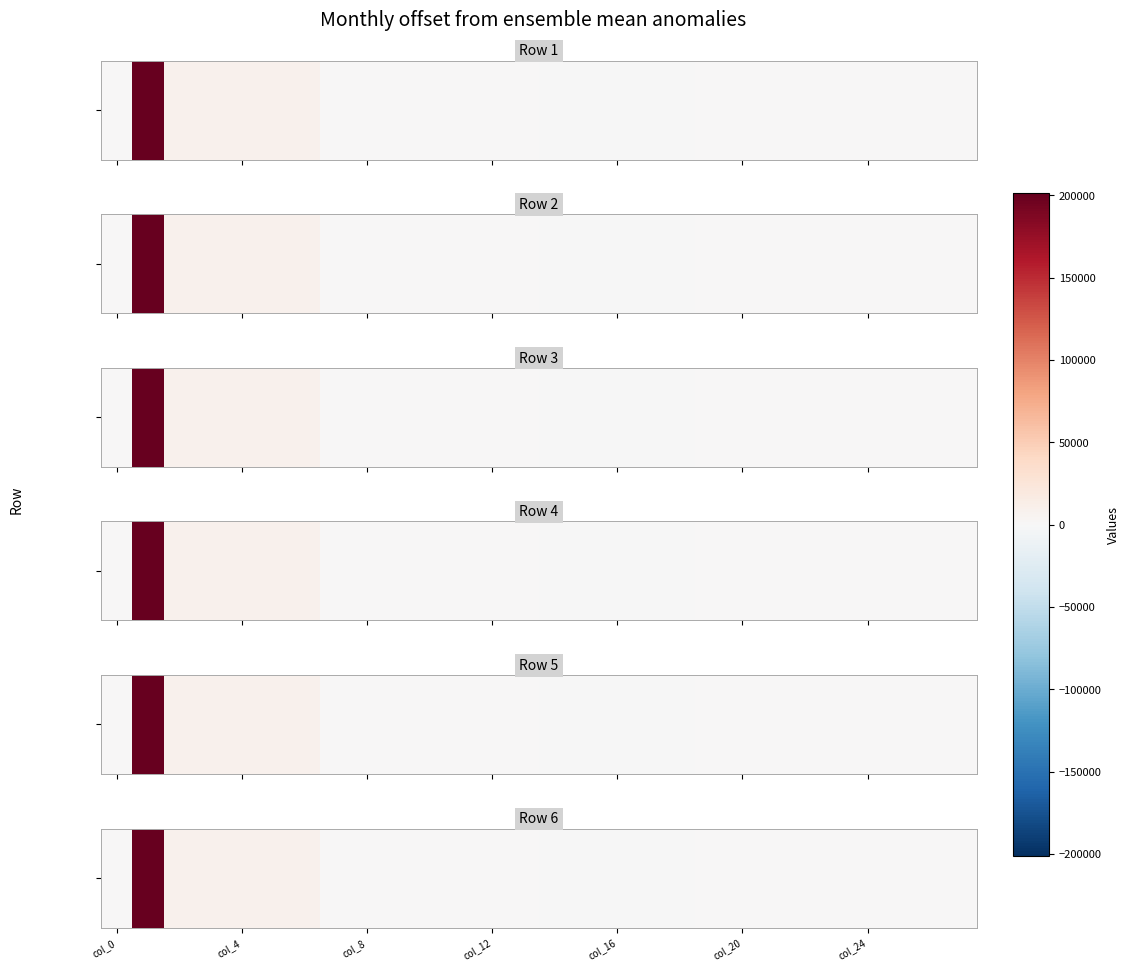

Is it true that the value at col_24 is 2121.2?

False